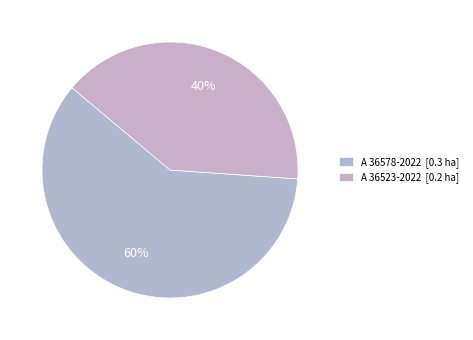

How many segments does this pie chart have?

2